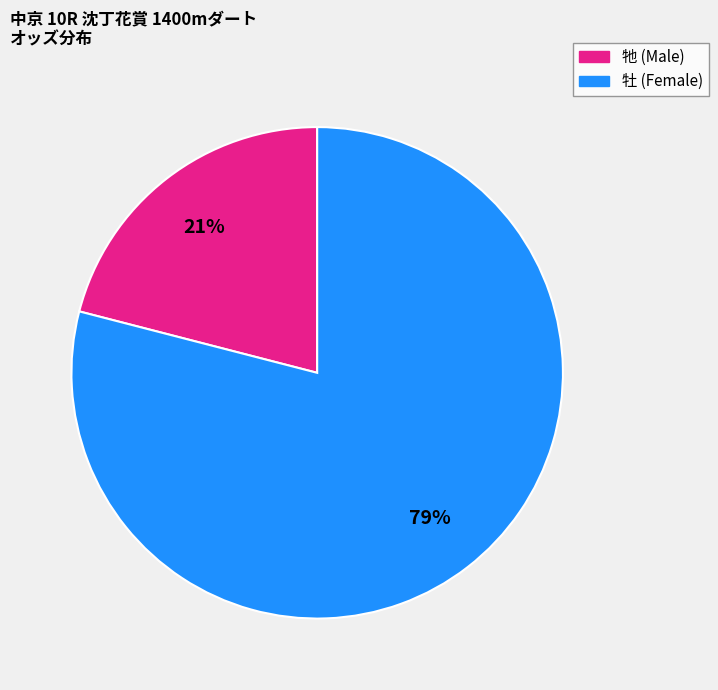

Does any single category account for the majority?

Yes